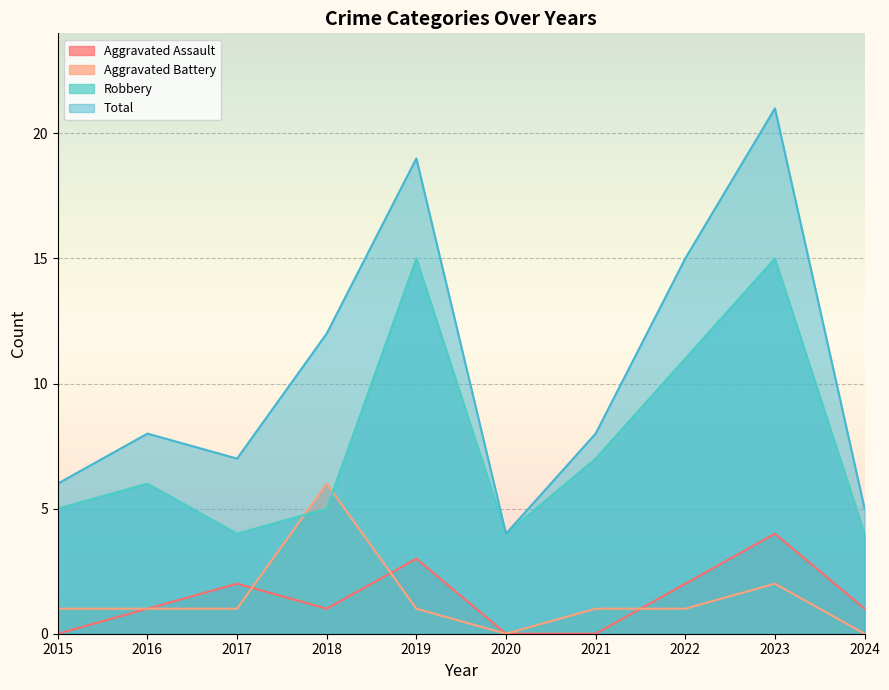

At which label is Total closest to 12?

2018